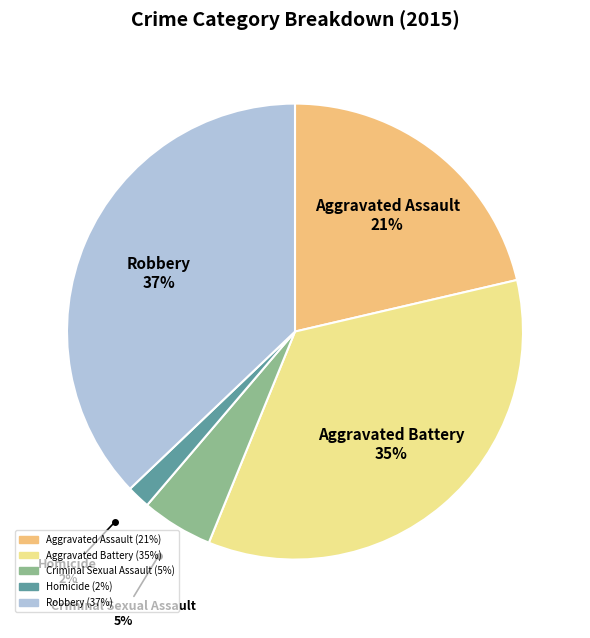

Count the number of slices in the pie.

5